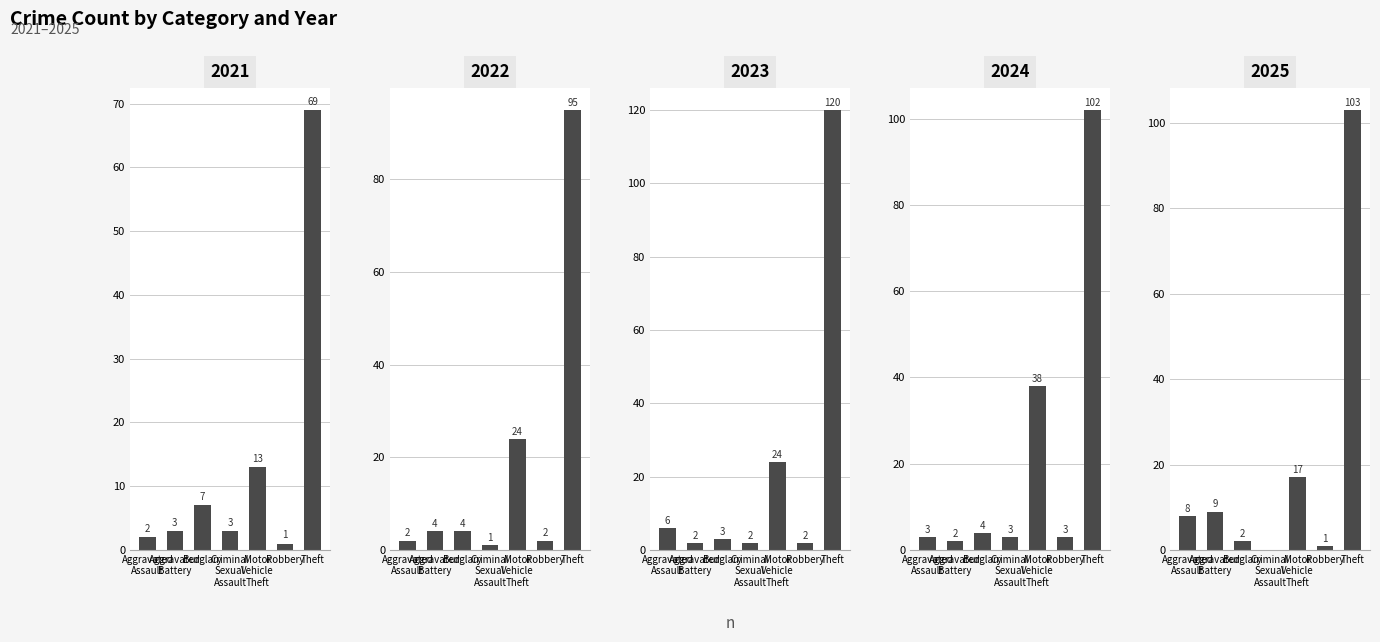

How many distinct data groups are displayed?

5